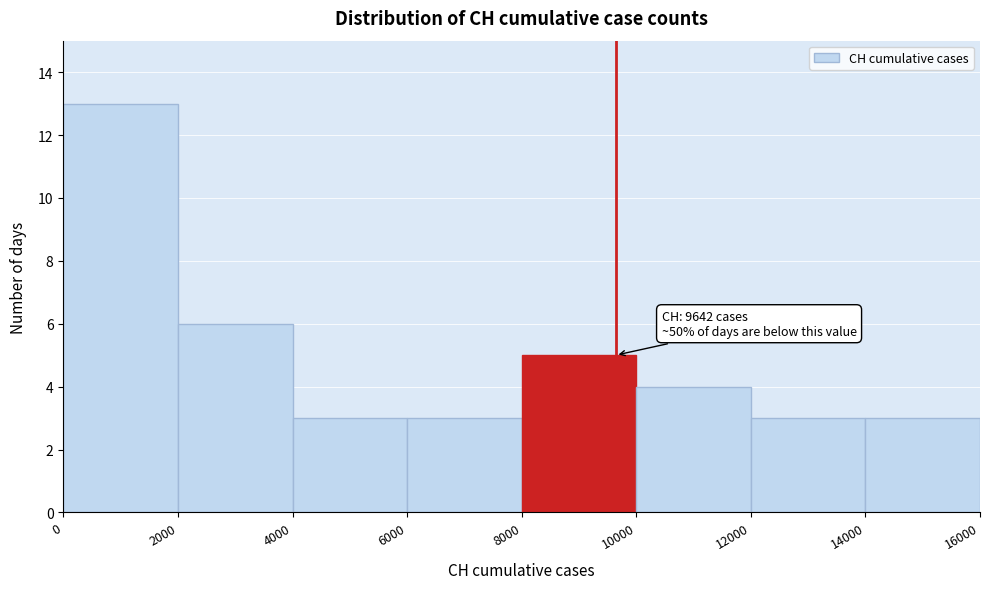

Which range on the x-axis has the tallest bar?

0 to 2000